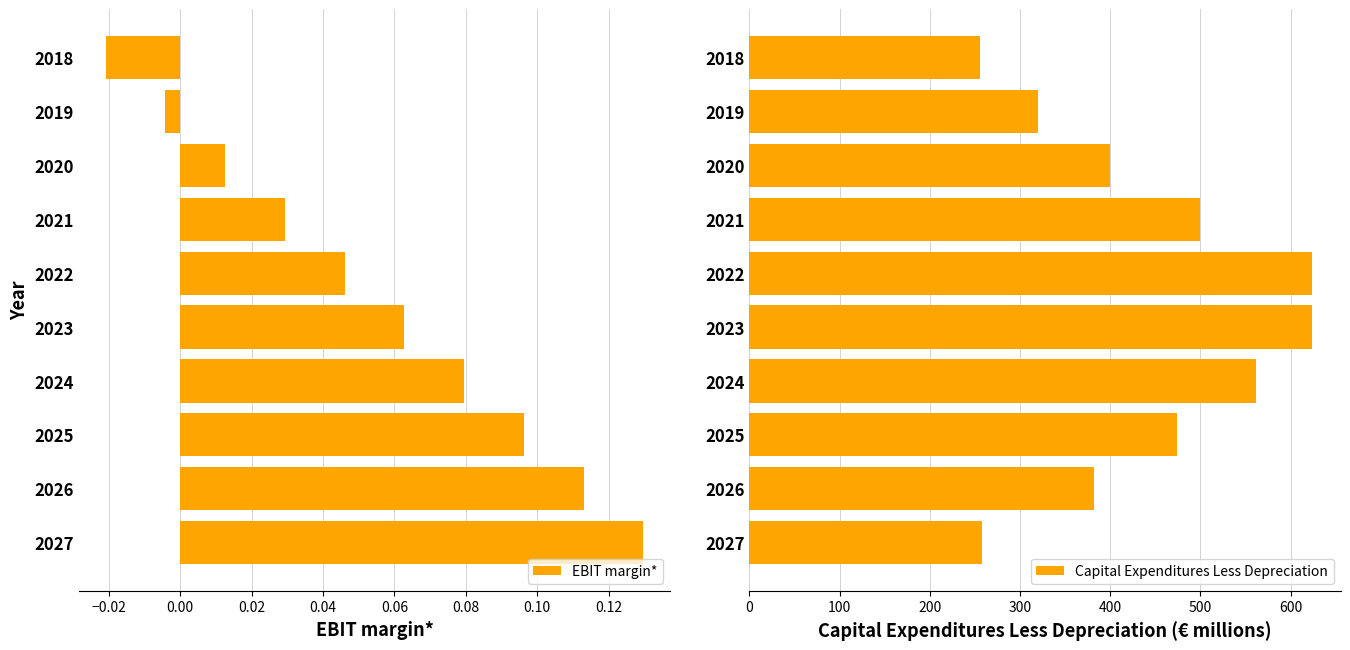

What is the maximum value shown in the chart?

624.1